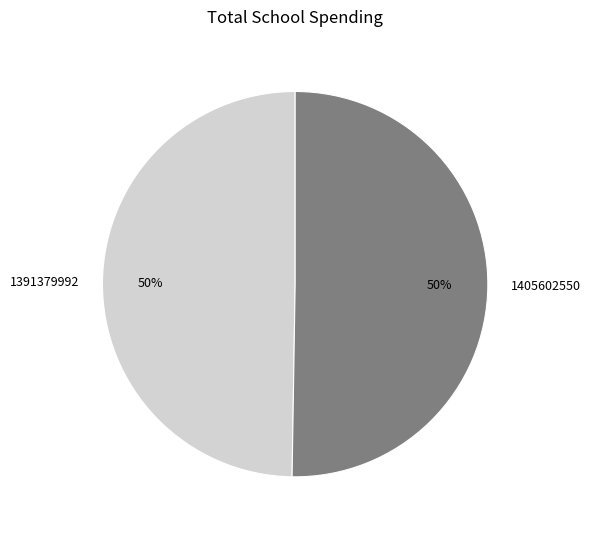

To the nearest percent, what percentage of the pie is 1405602550?

50%